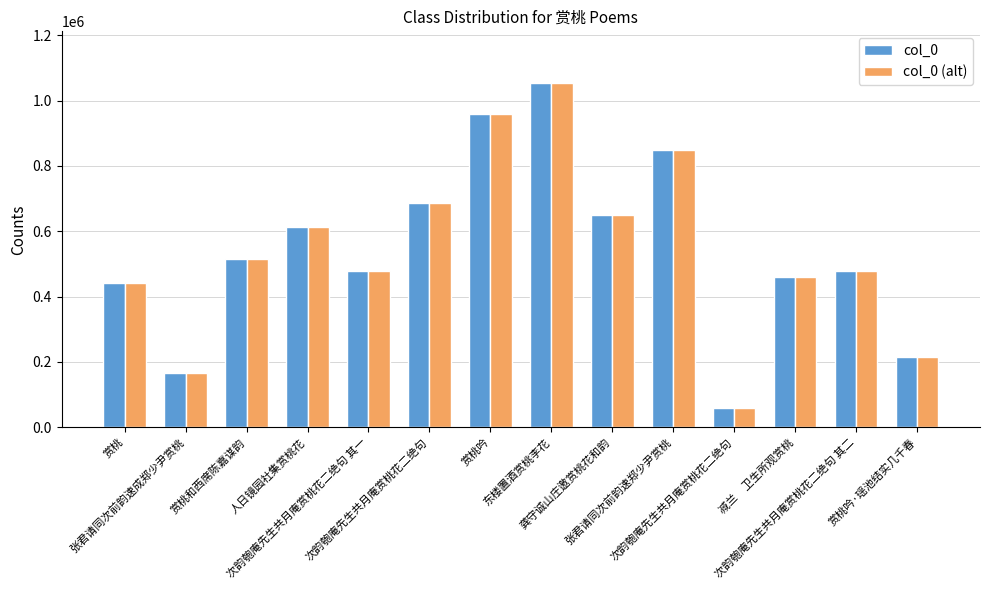

What is the minimum value shown in the chart?

59849